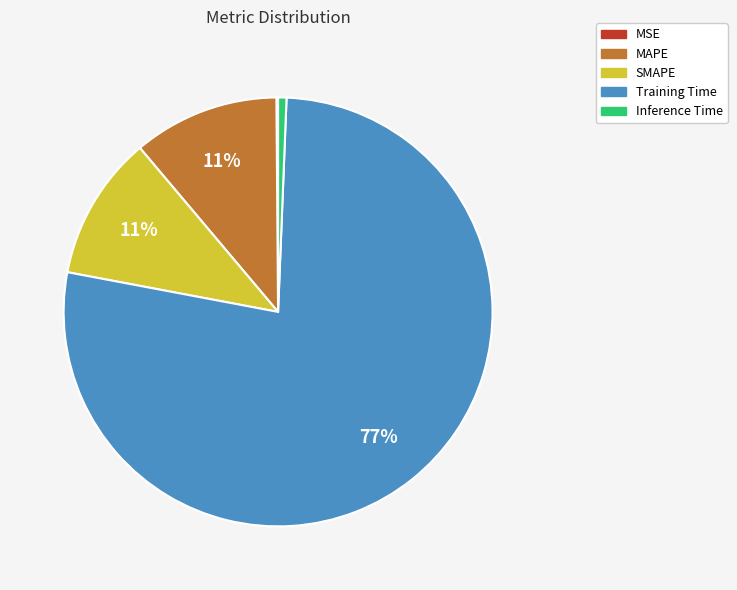

To the nearest percent, what is the difference between the largest and smallest slice percentages?

77%